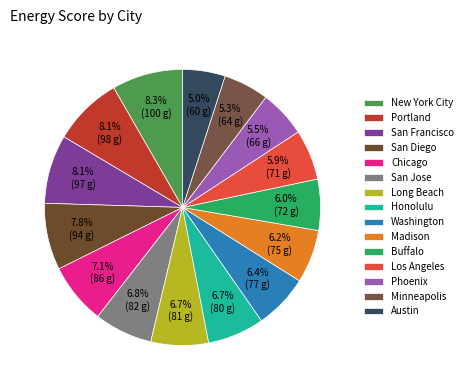

How many slices are in this pie chart?

15